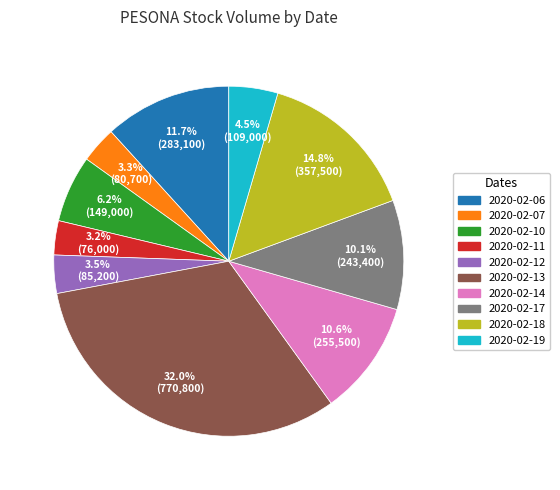

Approximately how many times larger is the value at 2020-02-18 compared to 2020-02-10?

2.4